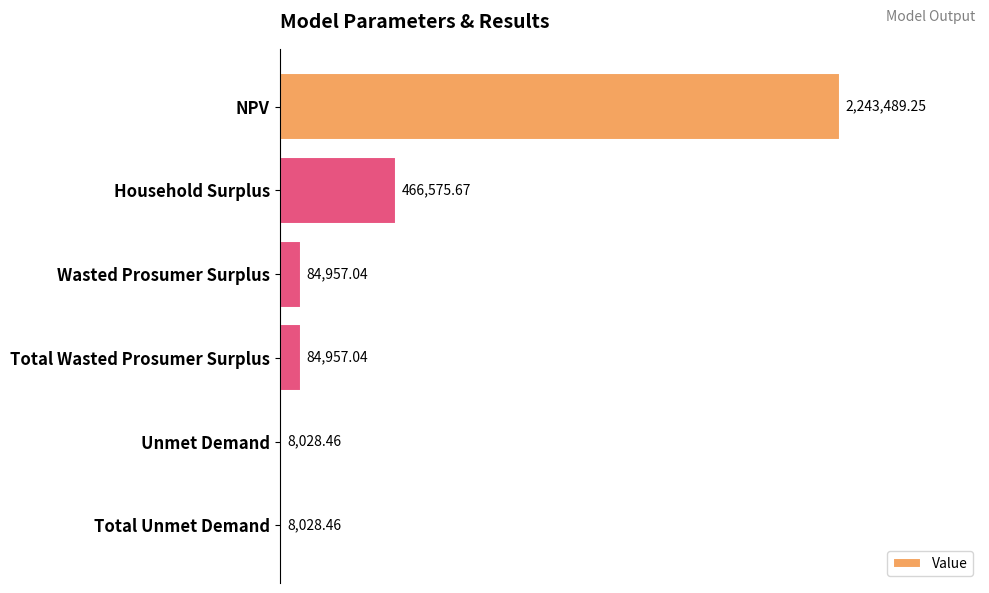

What is the sum of the values at Wasted Prosumer Surplus and Total Unmet Demand?

92985.5